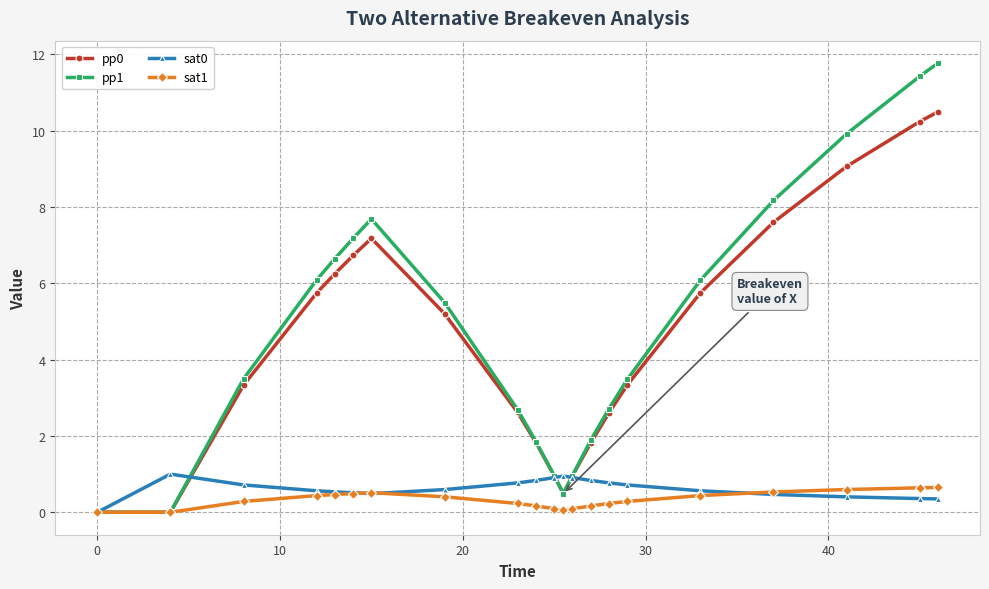

At how many categories does at least one series exceed 4?

10